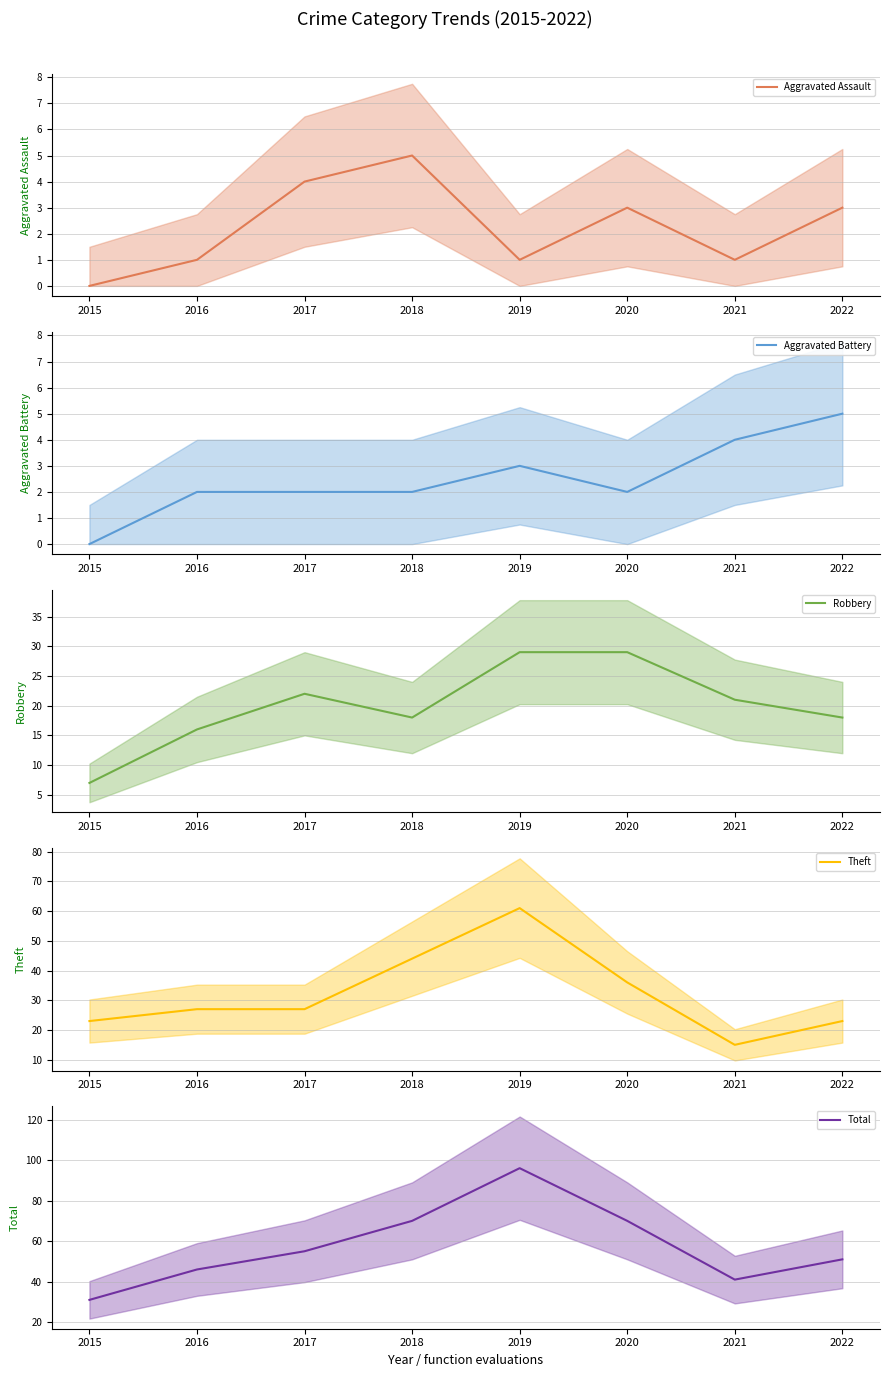

What is the total value across all series at 2021?

82